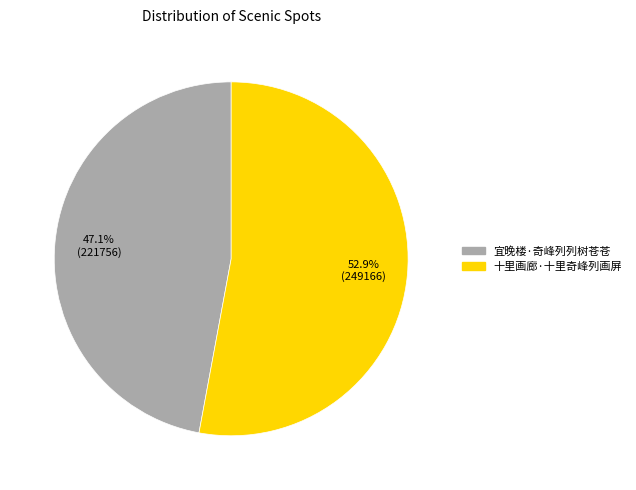

Does any single category account for the majority?

Yes